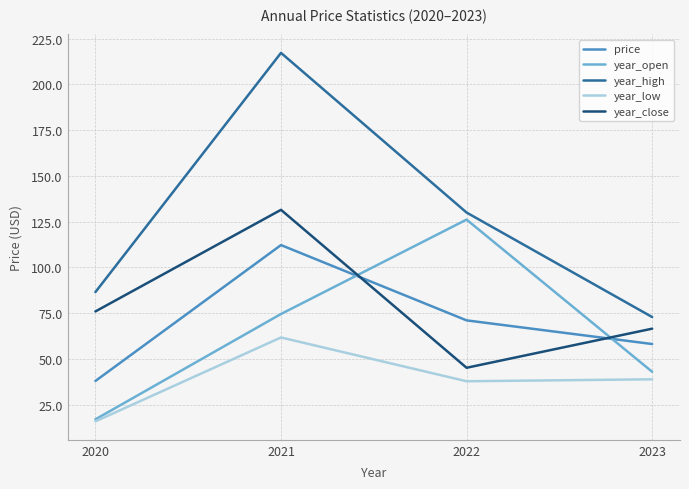

What is the total value across all series at 2023?

279.6